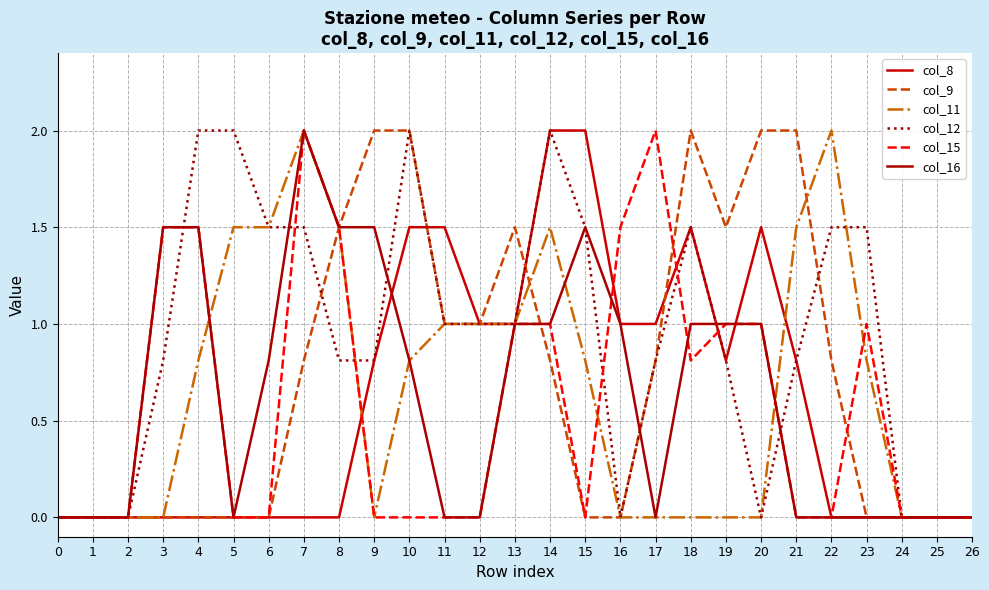

In col_11, how many points are higher than both neighbors (excluding endpoints)?

3